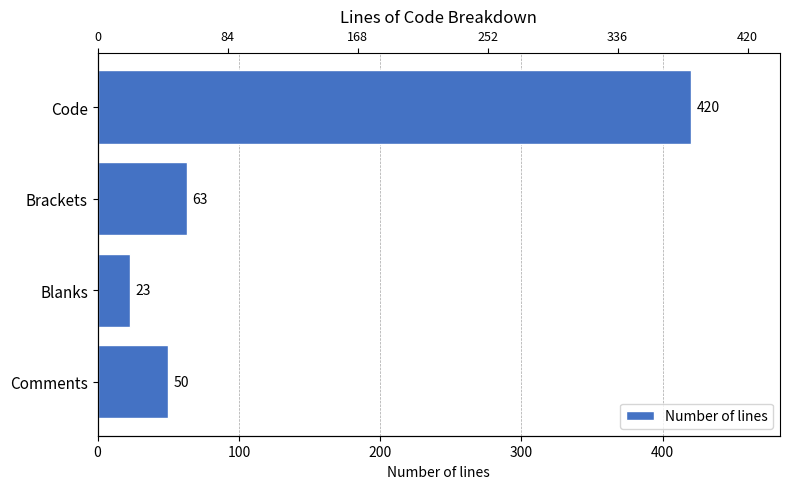

Reading left to right, list all the values displayed in this chart.

0=50	100=23	200=63	300=420